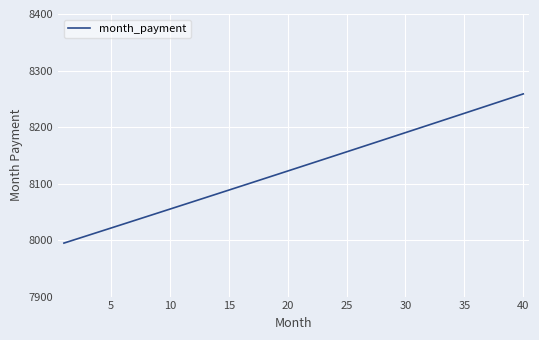

What is the difference between the maximum and minimum values?

264.0